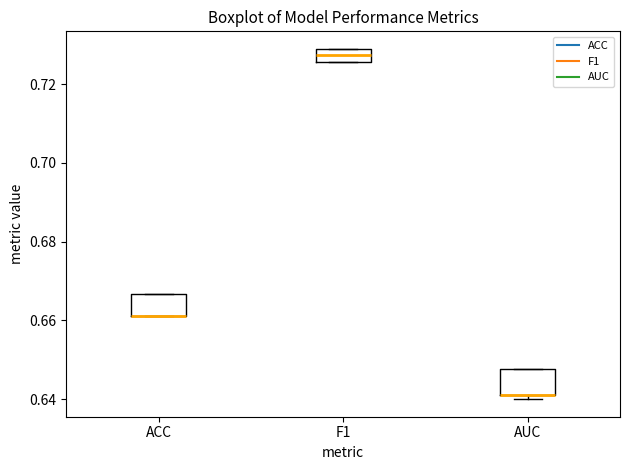

Reading left to right, read every box against the y-axis: the position of its median line, the range the box covers, and the ends of its whiskers. The values are not printed on the chart, so give them approximately, as read against the axis.

ACC: median 0.662 (drawn on the box's lower edge), box 0.662 to 0.666, whiskers 0.662 to 0.666
F1: median 0.728 (inside the box), box 0.726 to 0.728, whiskers 0.726 to 0.728
AUC: median 0.642 (drawn on the box's lower edge), box 0.642 to 0.648, whiskers 0.640 to 0.648